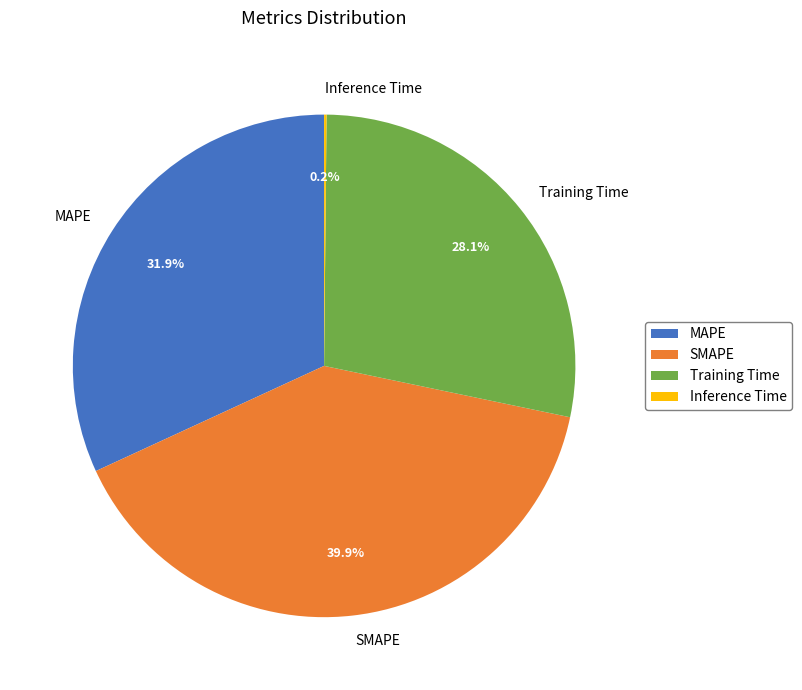

What is the ratio of the value at MAPE to the value at Training Time?

1.1